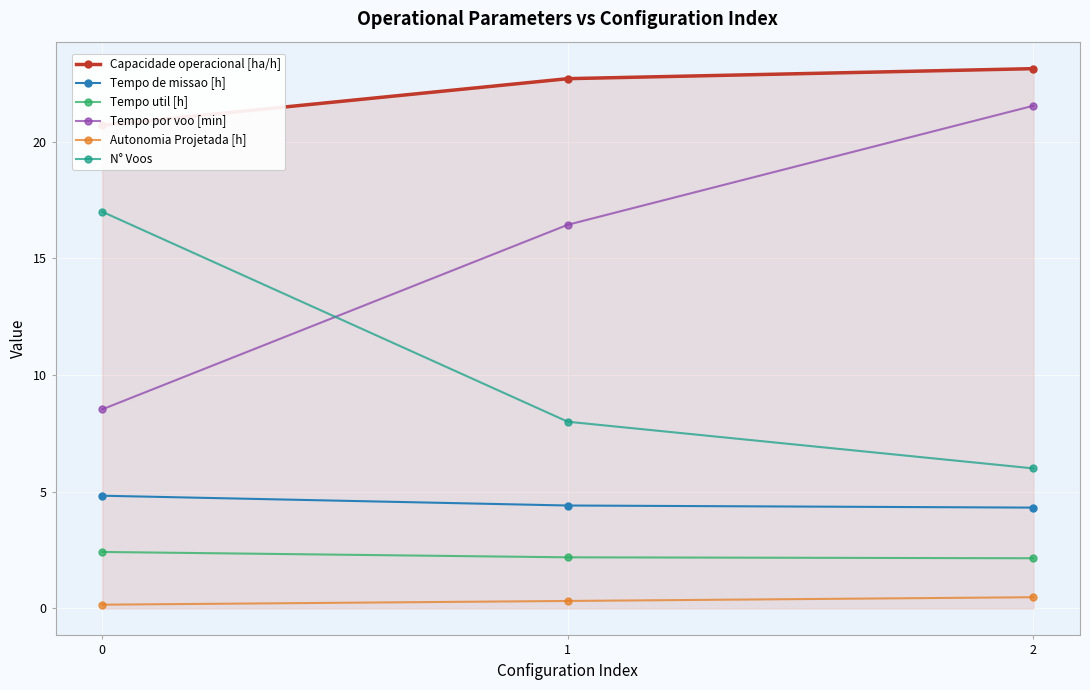

What is the difference between the second highest and minimum values in the N° Voos series?

2.0